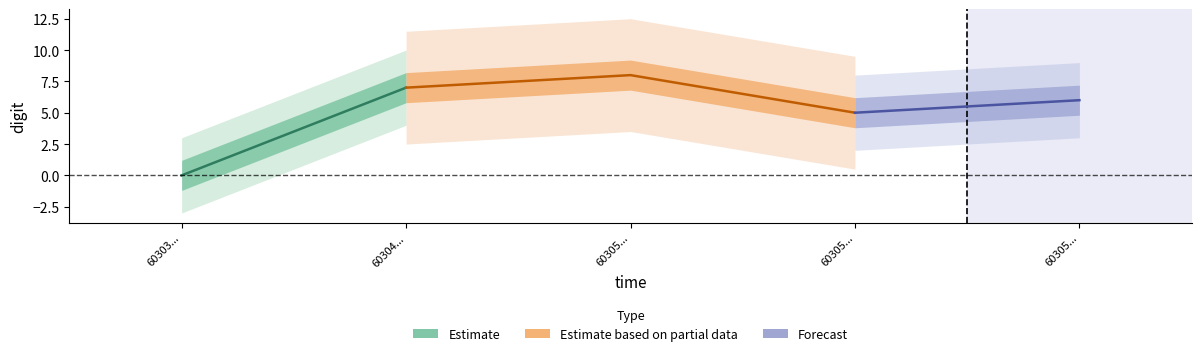

What is the average value?

5